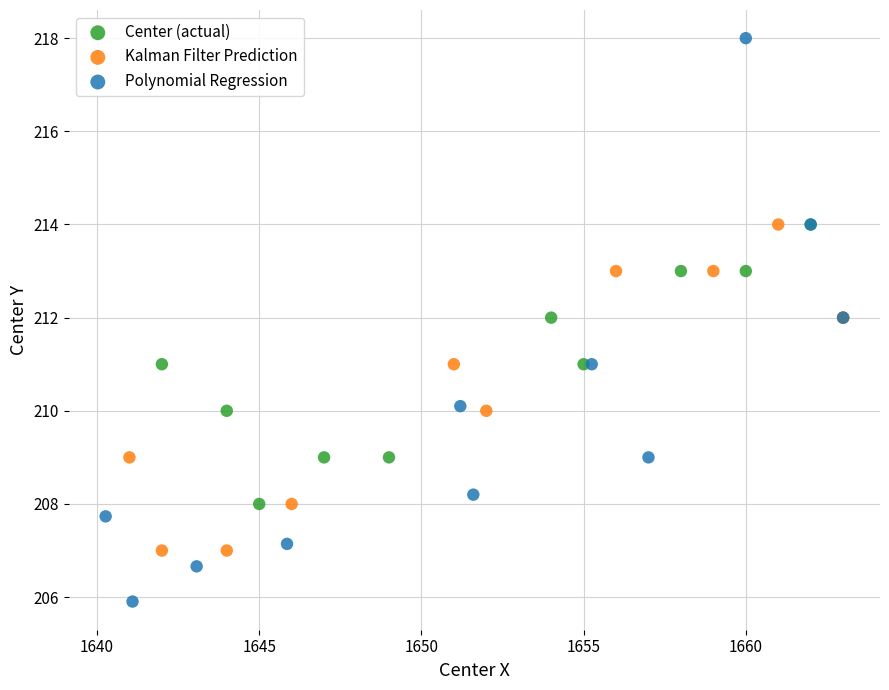

Which series has the largest Y range (max minus min)?

Polynomial Regression